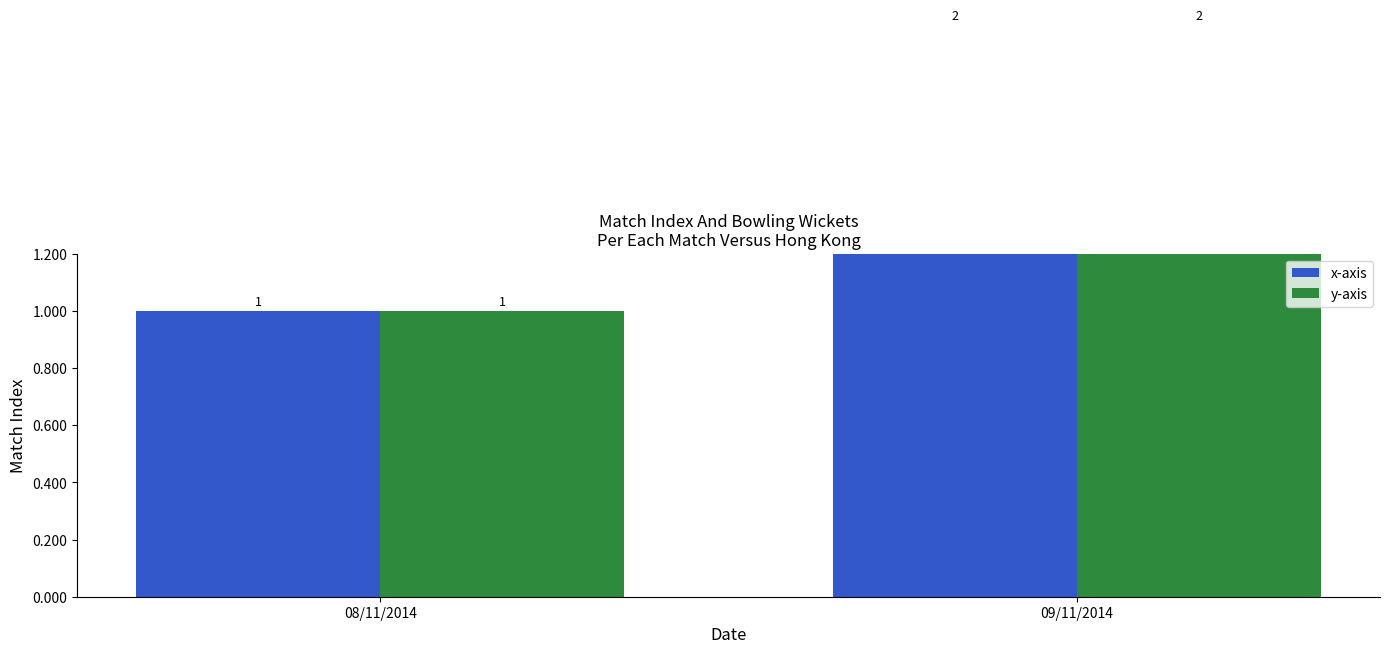

What is the label of the 1st bar from the right?

09/11/2014